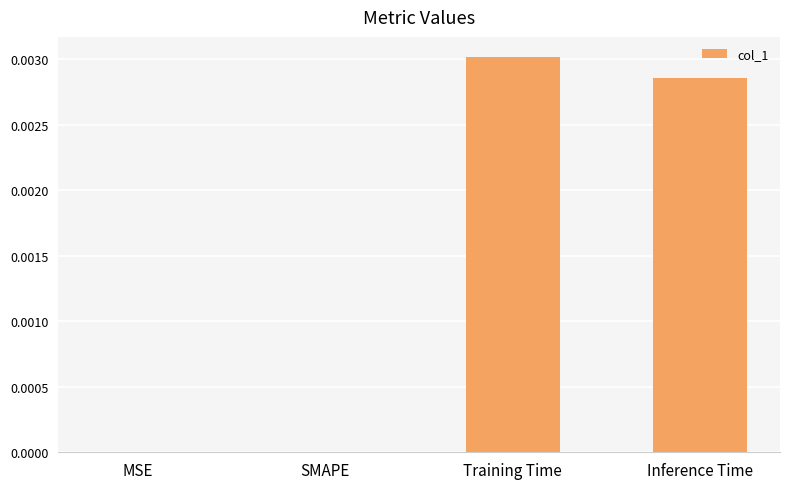

The chart shows a value of 0.0 at SMAPE. True or false?

True